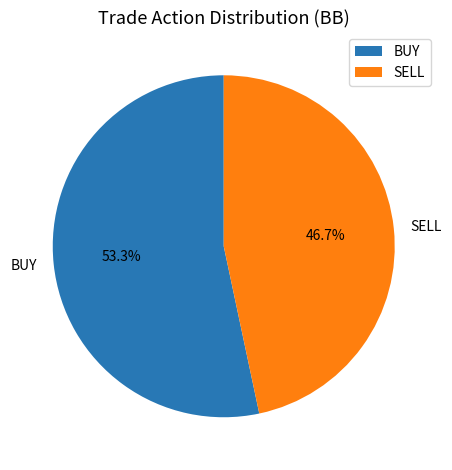

What is the majority slice?

BUY